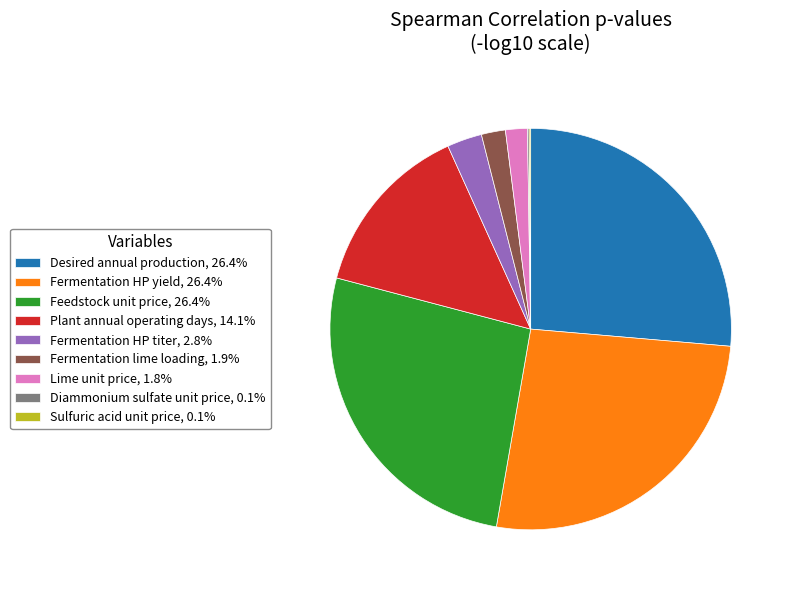

Does Lime unit price, 1.8% represent more than half of the total?

No